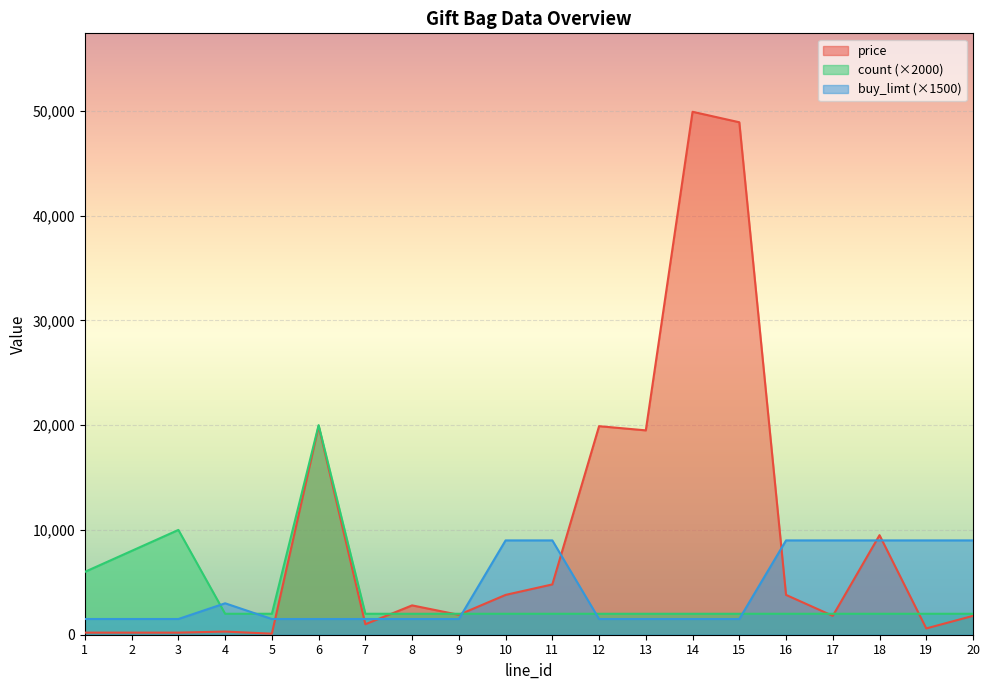

How many values in the buy_limt series exceed 1500?

8